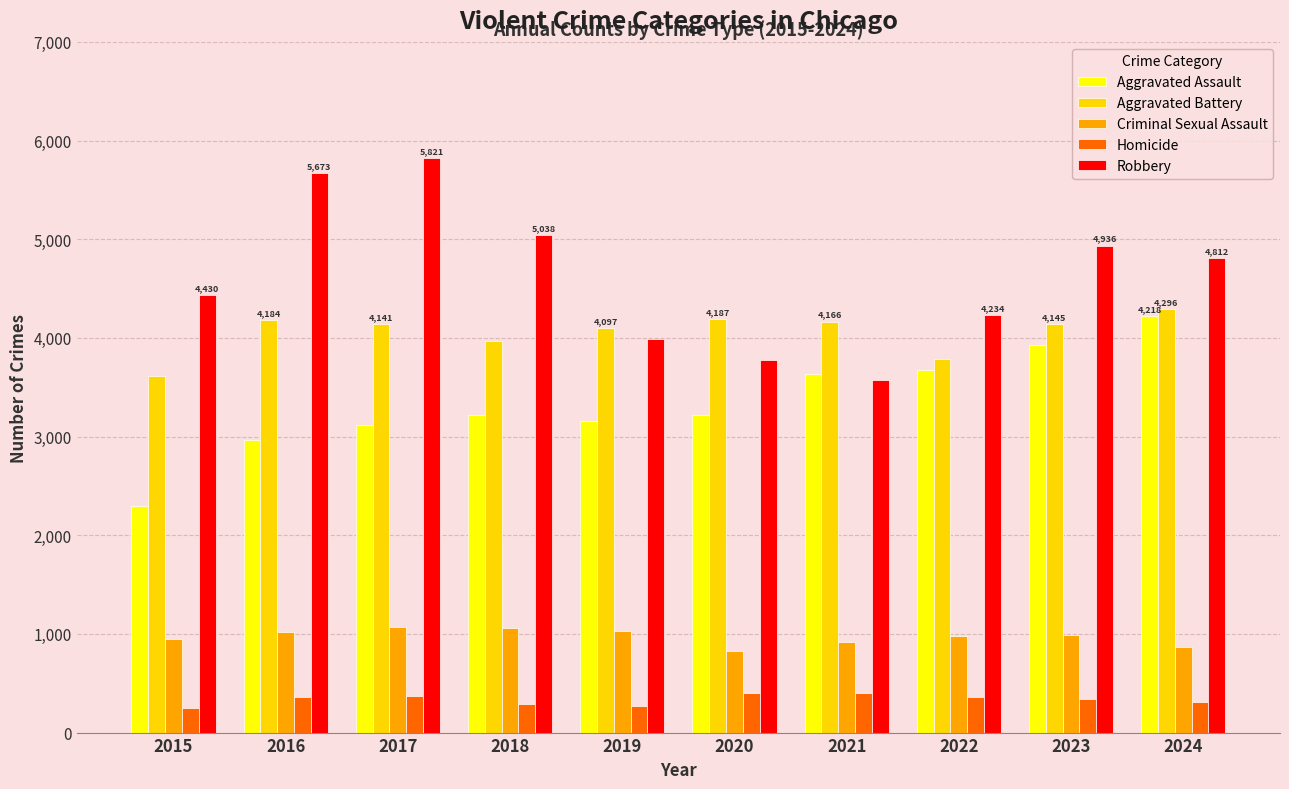

What is the spread (max minus min) of values at 2017?

5448